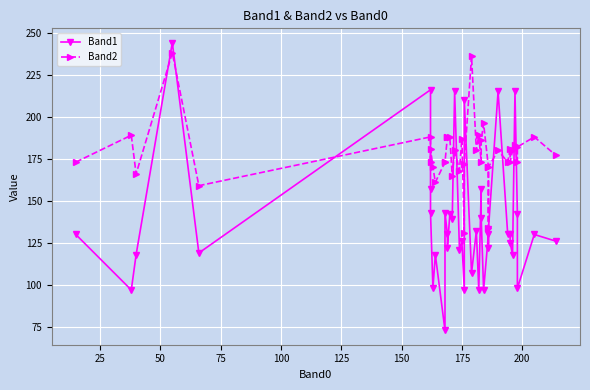

How many intersections are there between Band2 and Band1?

12